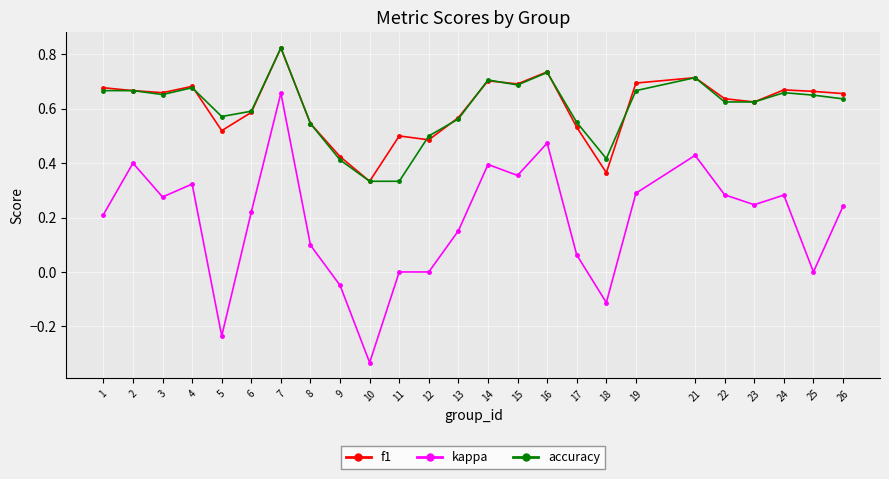

At how many categories does at least one series exceed 0?

25